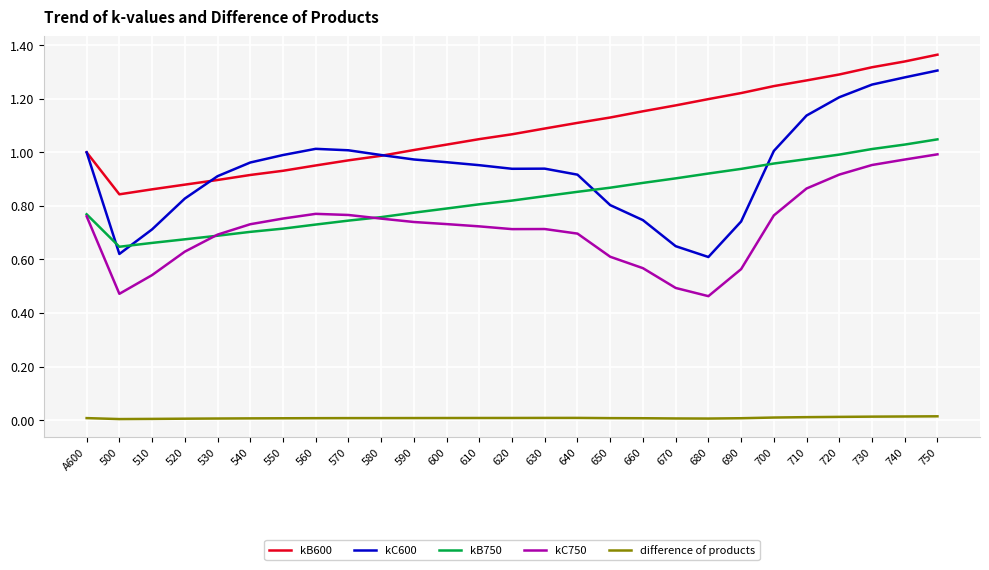

The value of difference of products at 630 is 0.0. True or false?

True